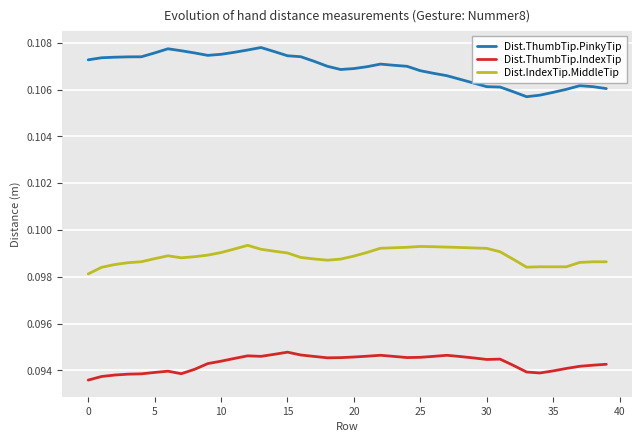

Rank the series by their maximum value, from highest to lowest.

Dist.ThumbTip.PinkyTip, Dist.IndexTip.MiddleTip, Dist.ThumbTip.IndexTip